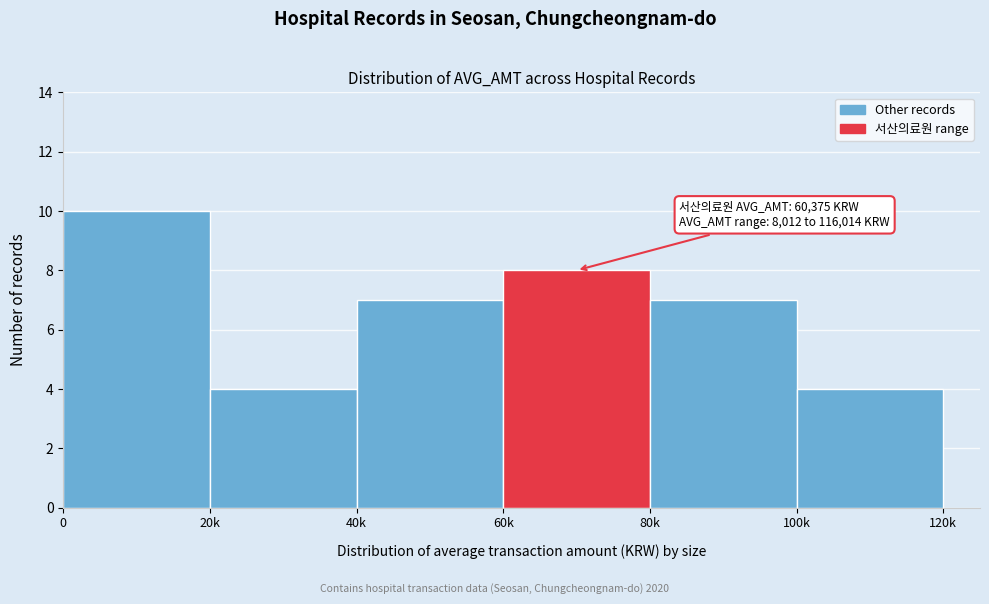

Reading right to left, transcribe all the data shown in this chart.

4	7	8	7	4	10